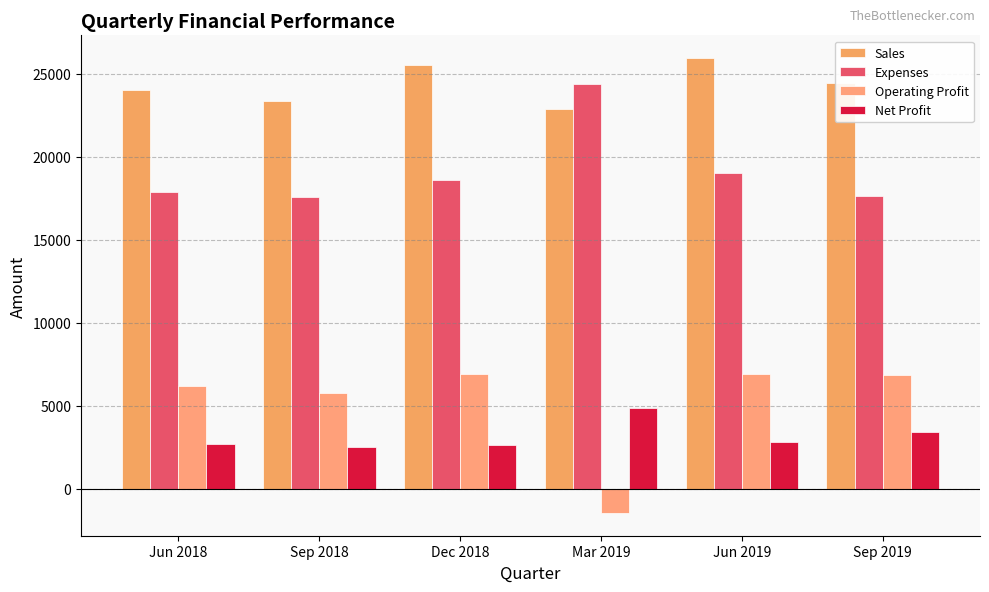

Rank the categories by Operating Profit value from lowest to highest.

Mar 2019, Sep 2018, Jun 2018, Sep 2019, Jun 2019, Dec 2018